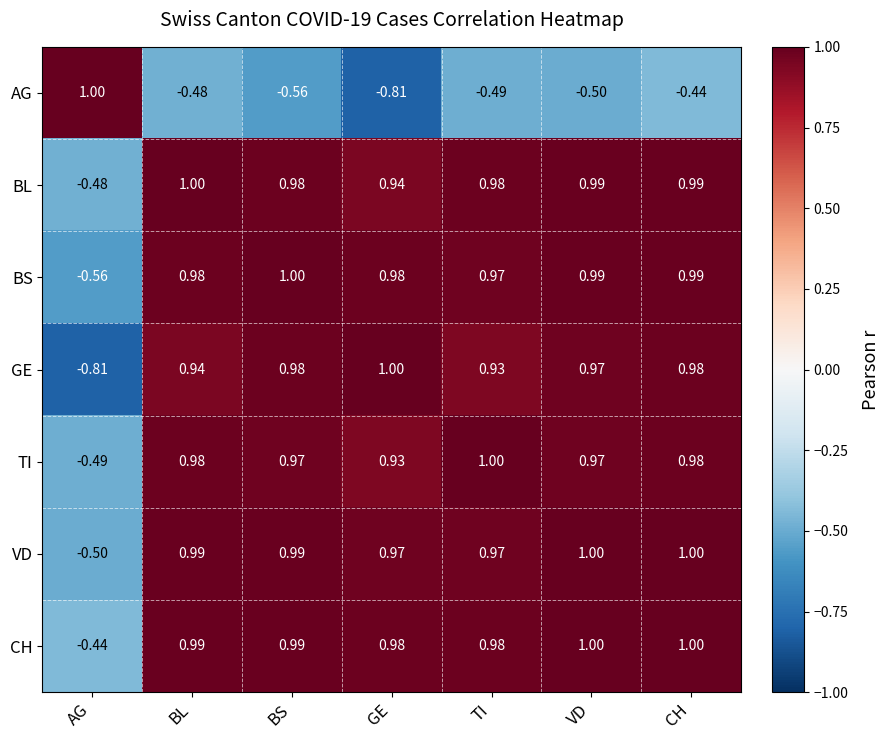

How many values in GE are below zero?

1